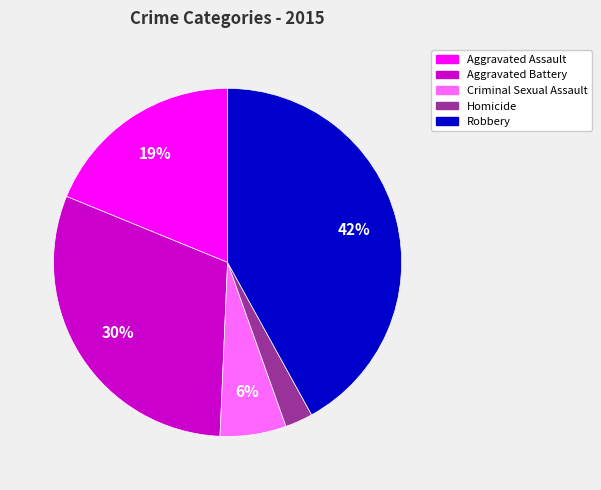

Between Homicide and Criminal Sexual Assault, which is larger?

Criminal Sexual Assault